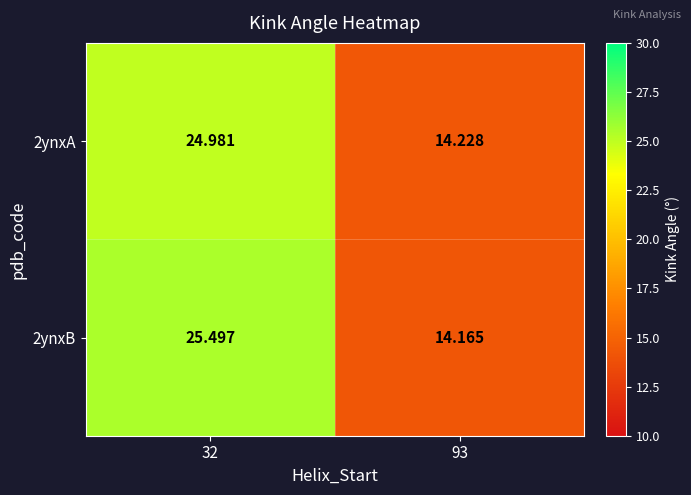

Is the value of 2ynxB at 32 greater than the value of 2ynxA at 32?

Yes